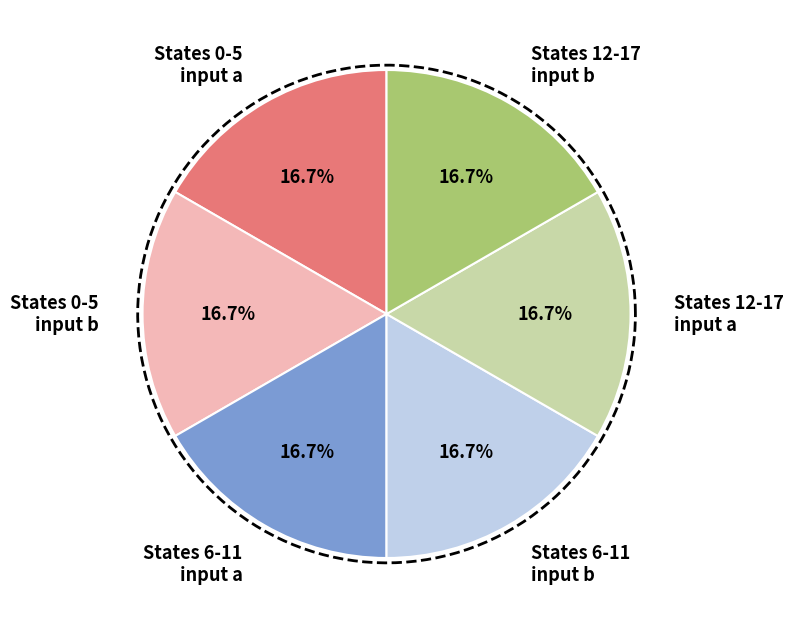

Which slice is the smallest?

input a